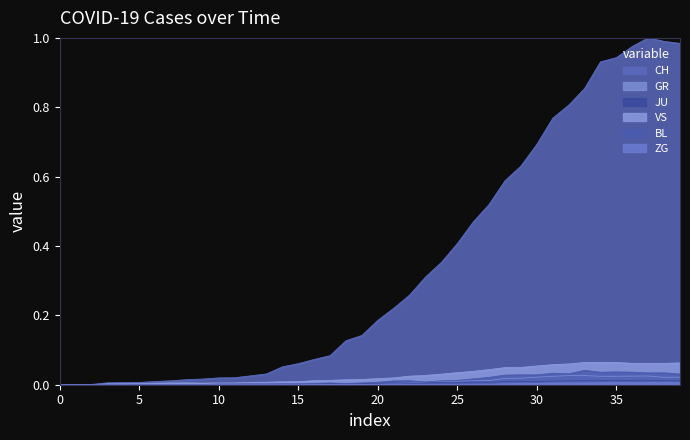

True or false: BL and ZG intersect in this chart.

False